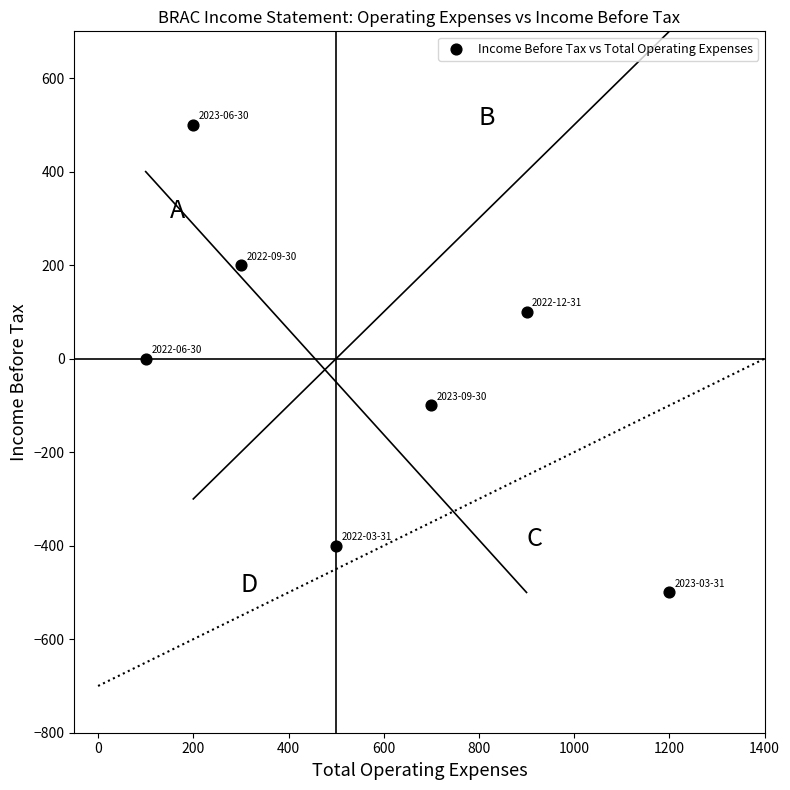

What is the average Y value?

-29